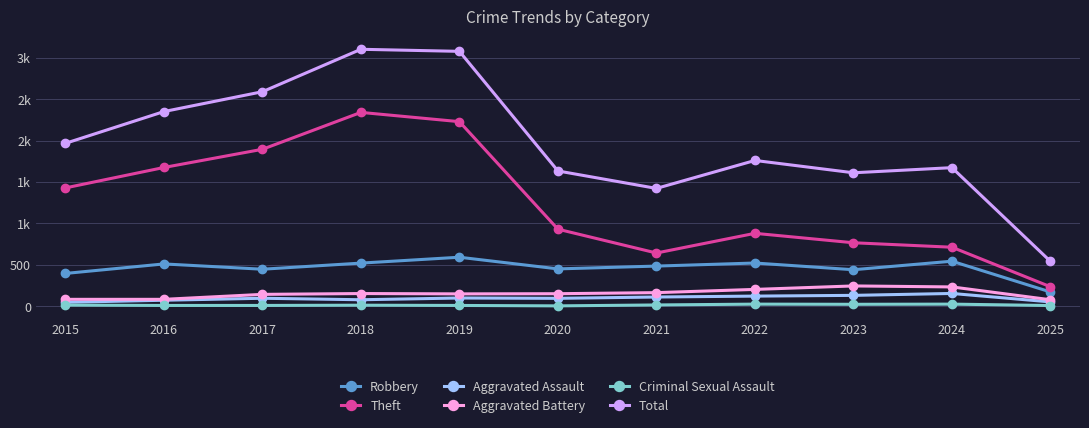

Which series has the widest spread of values?

Total